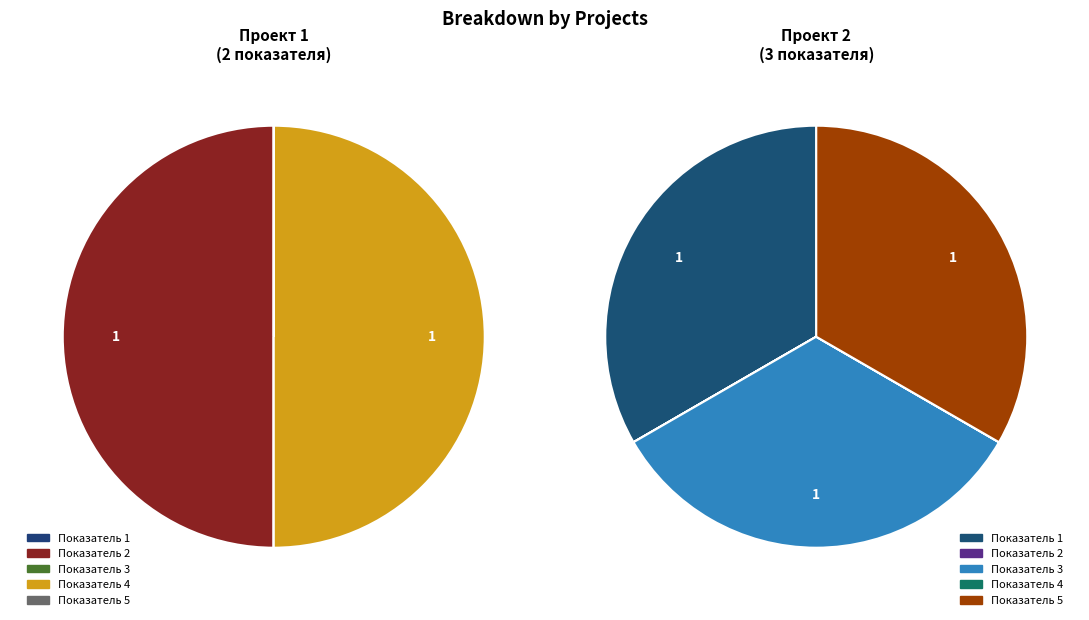

To the nearest percent, what is the combined percentage of Проект 1 and Проект 2?

100%